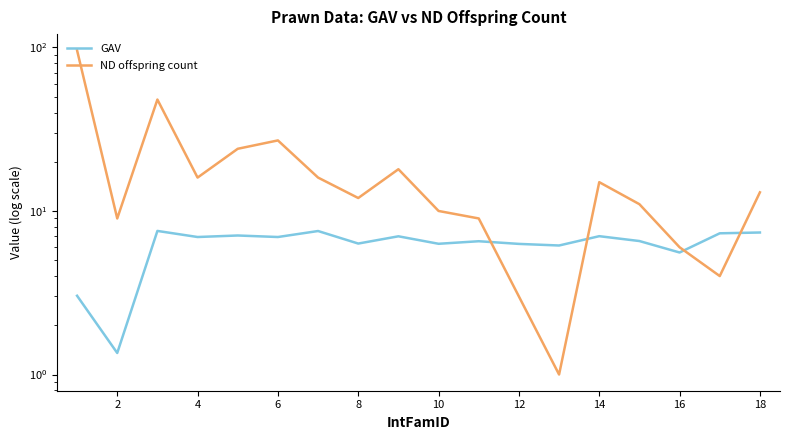

What is the average value of the ND offspring count series?

18.8